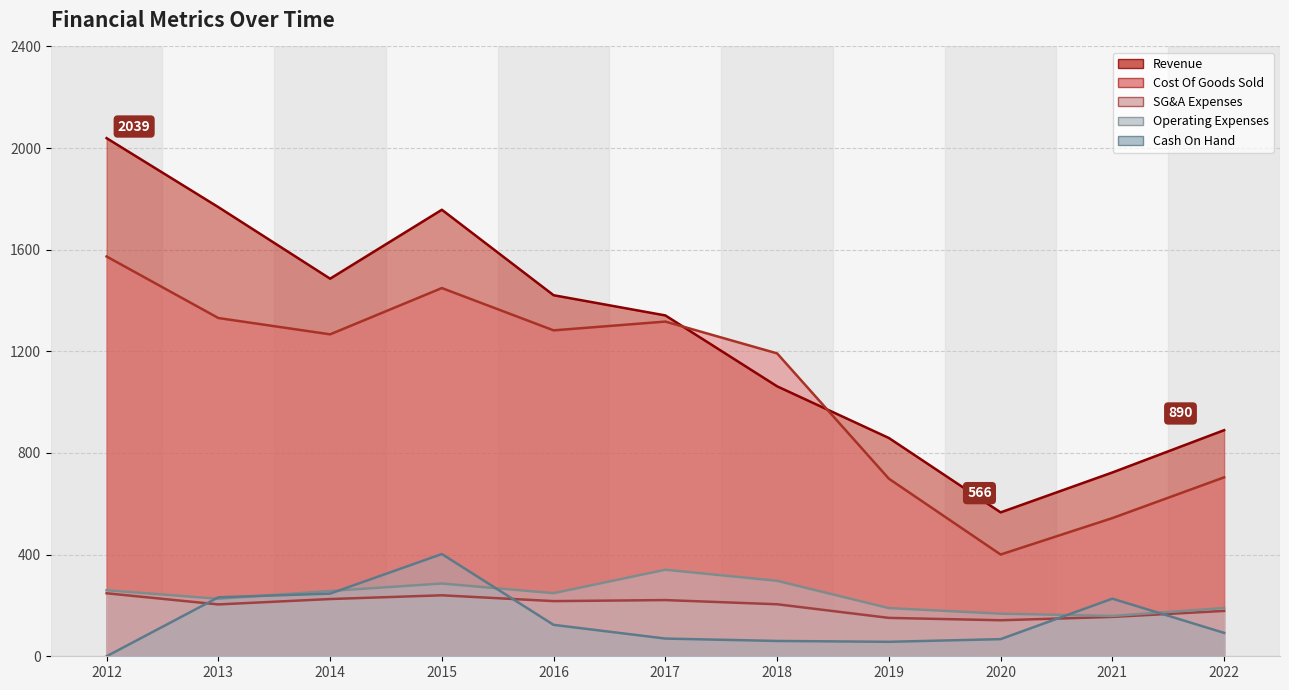

Where is the first local maximum for SG&A Expenses?

2015